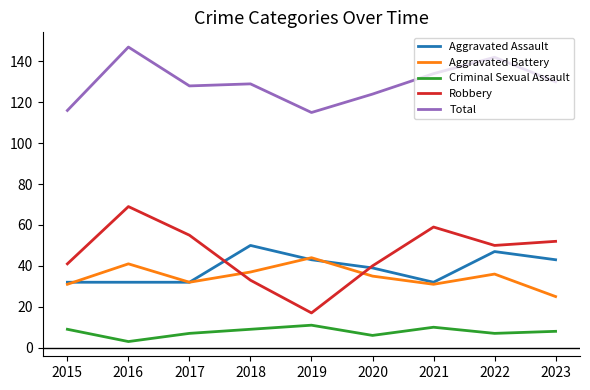

Reading left to right, transcribe all the data shown in this chart.

Aggravated Assault: 32	32	32	50	43	39	32	47	43
Aggravated Battery: 31	41	32	37	44	35	31	36	25
Criminal Sexual Assault: 9	3	7	9	11	6	10	7	8
Robbery: 41	69	55	33	17	40	59	50	52
Total: 116	147	128	129	115	124	134	142	130